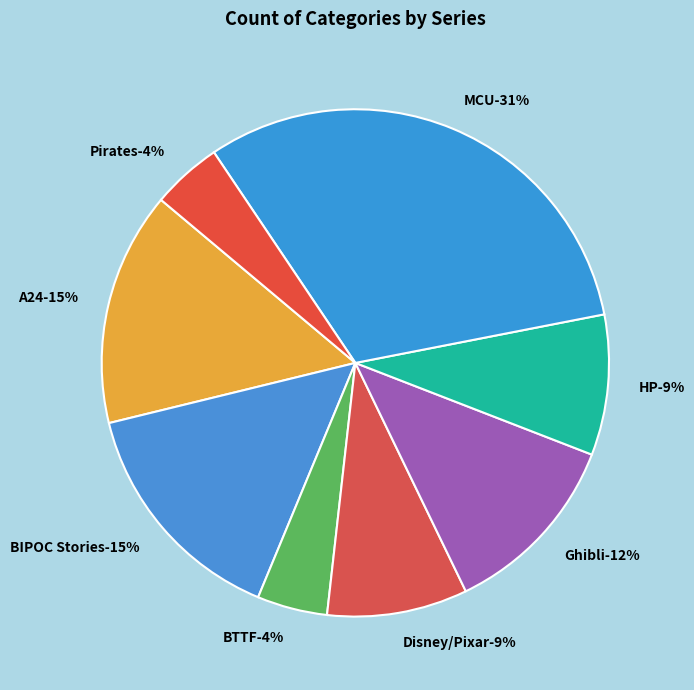

Is there a majority slice in this chart?

No